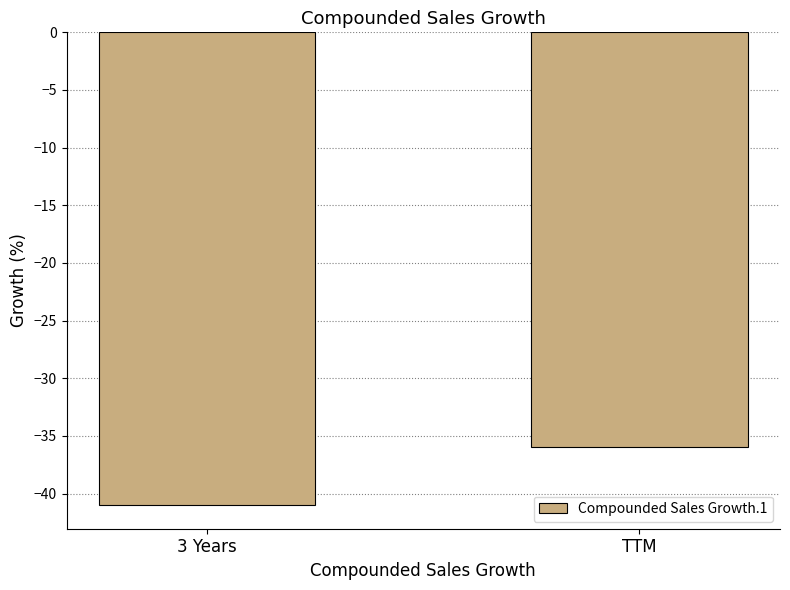

What is the label of the 1st bar from the right?

TTM